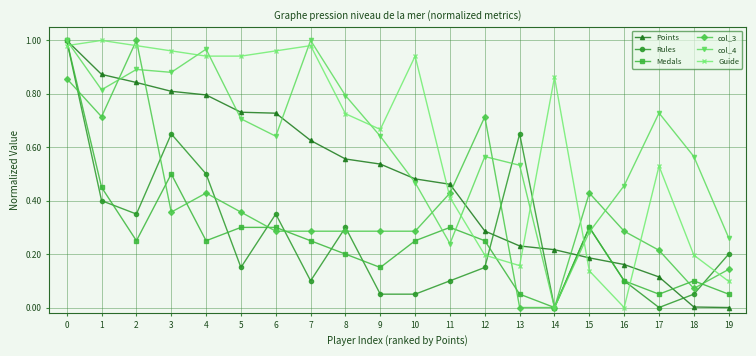

Which series changed the most between 0 and 17?

Rules